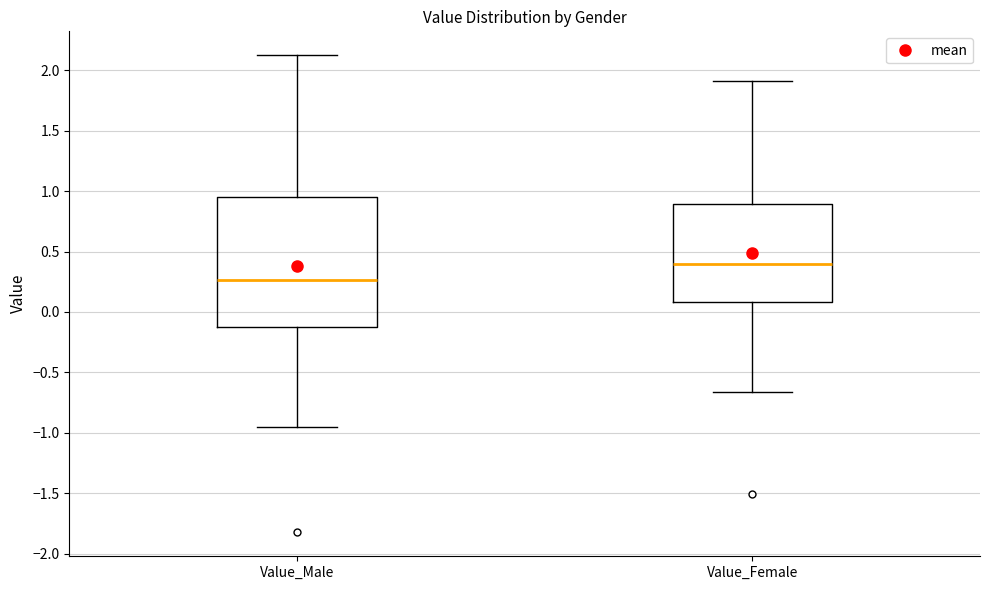

Which box has the highest median line?

Value_Female